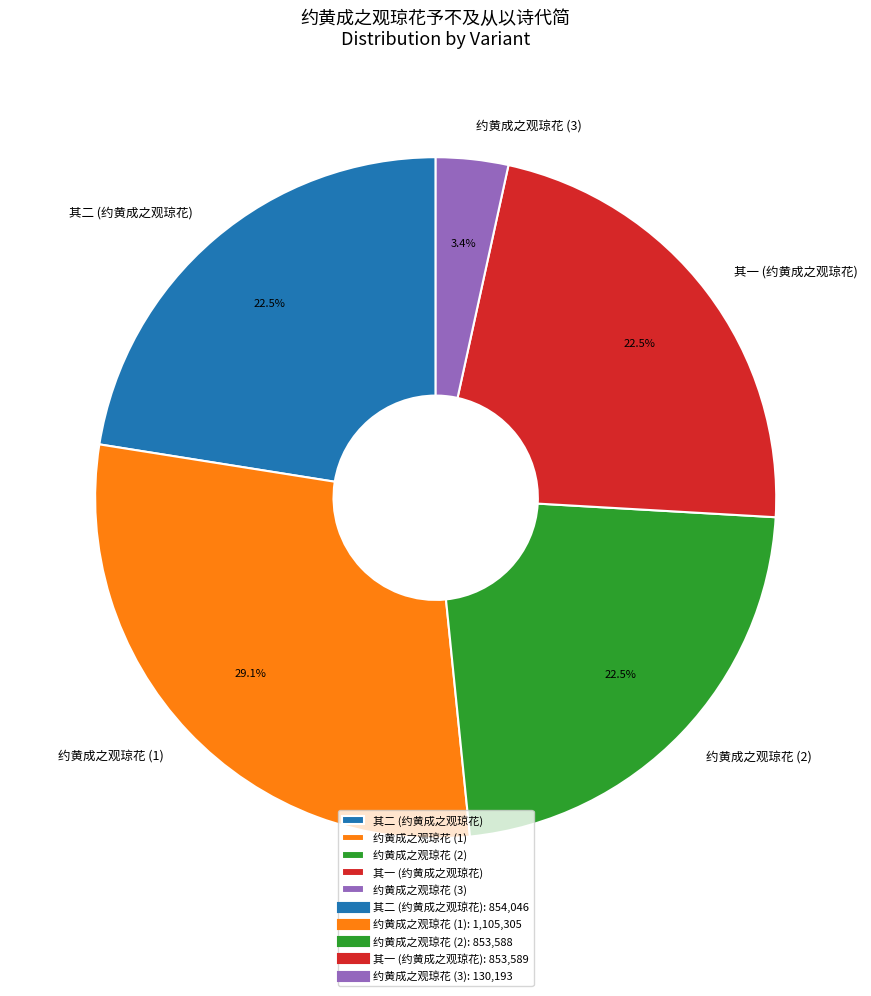

Is there a majority slice in this chart?

No